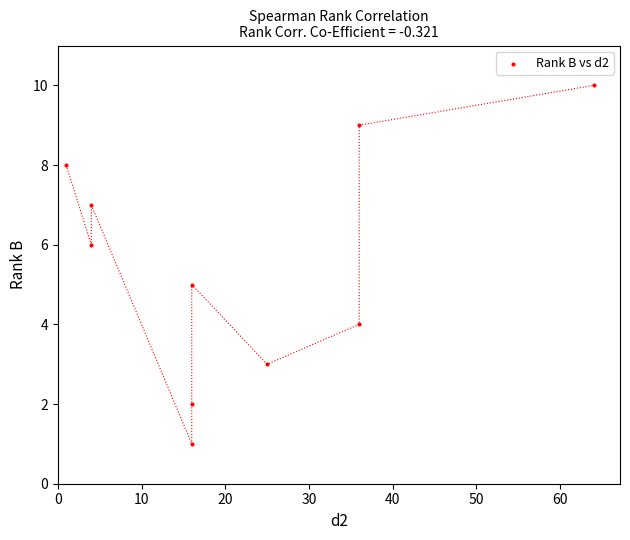

What is the average Y value?

6